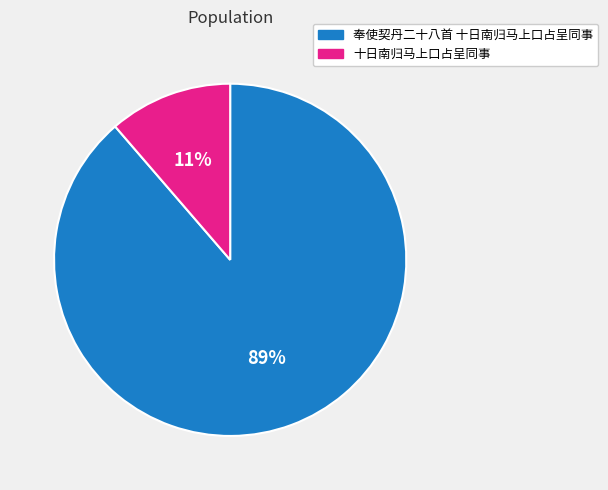

What percentage is the 十日南归马上口占呈同事 slice, to the nearest percent?

11%